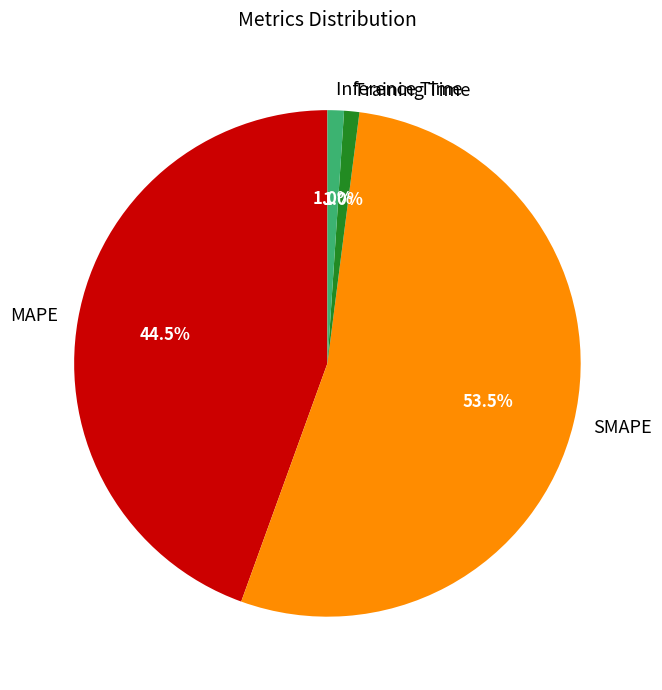

How many slices are in this pie chart?

4